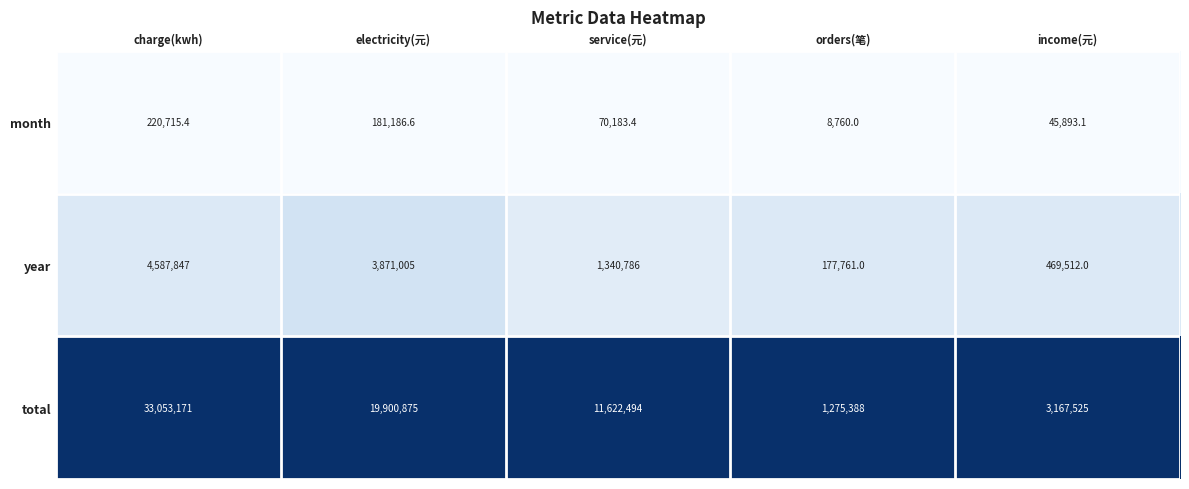

Reading left to right, list all the values displayed in this chart.

month: 220715.4	181186.6	70183.4	8760.0	45893.1
year: 4587847.0	3871005.0	1340786.0	177761.0	469512.0
total: 33053171.0	19900875.0	11622494.0	1275388.0	3167525.0